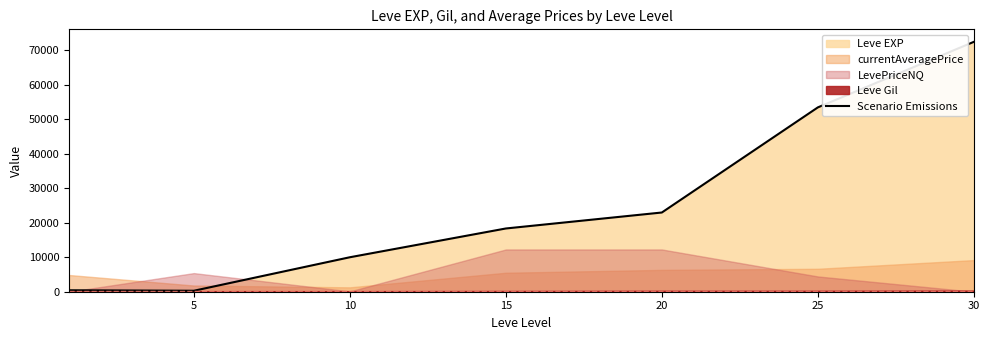

Where is the data nearest to the value 36355?

20